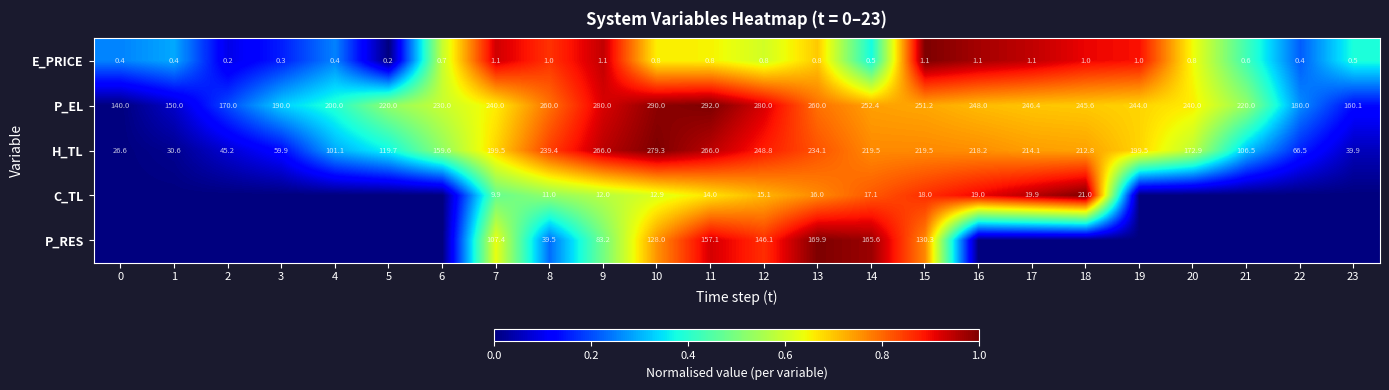

True or false: C_TL has a value of 16.0 at 13.

True